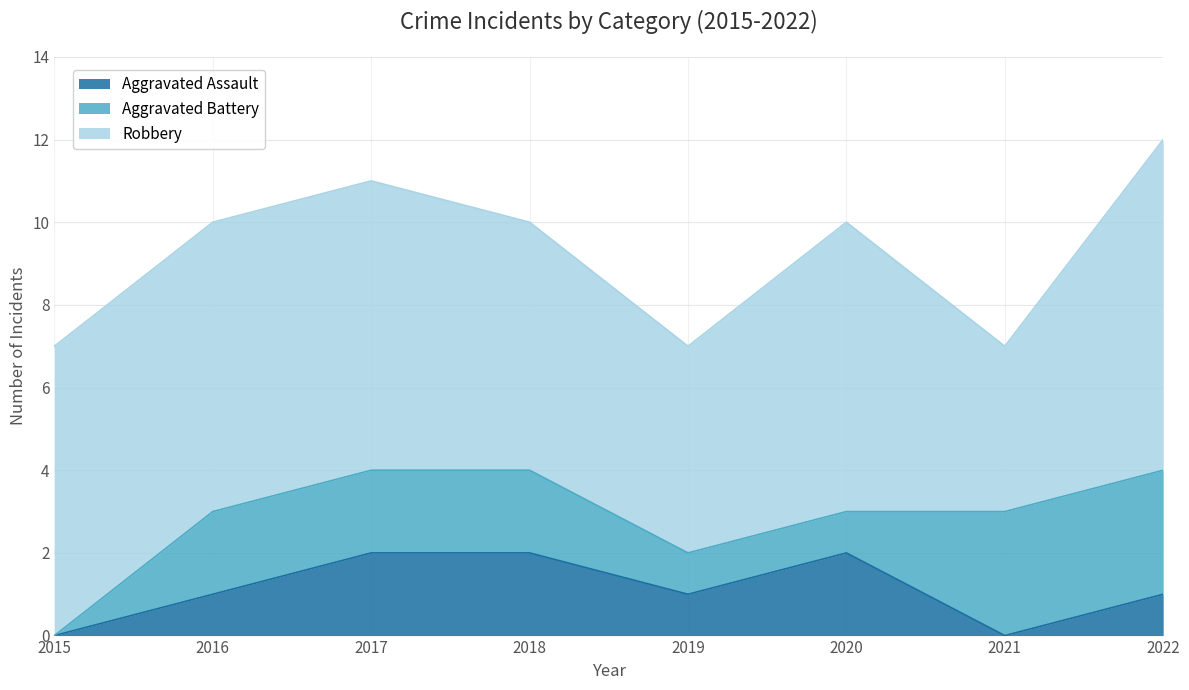

True or false: Aggravated Assault and Robbery intersect in this chart.

False